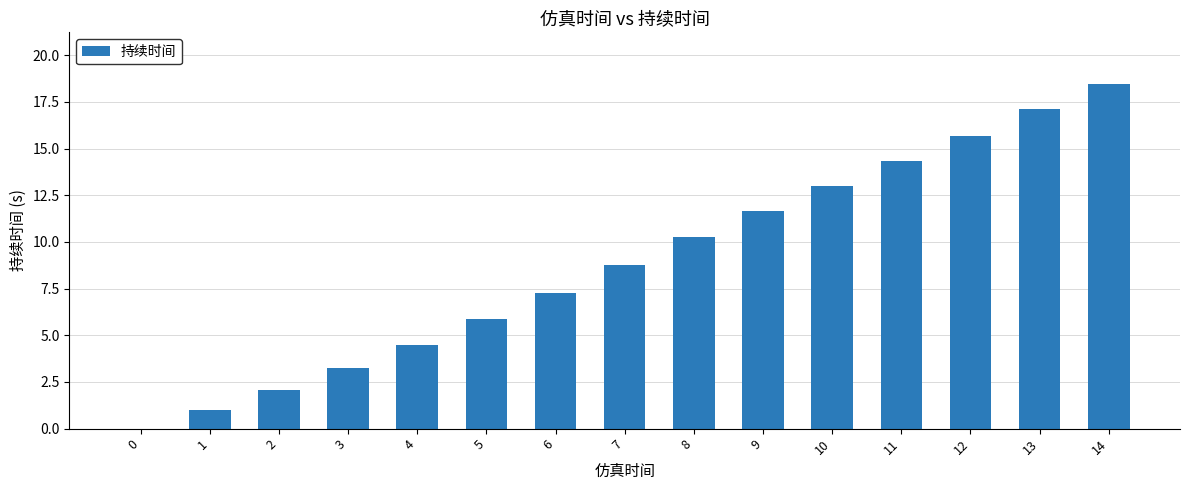

Is it true that the value at 0 is 8.6?

False